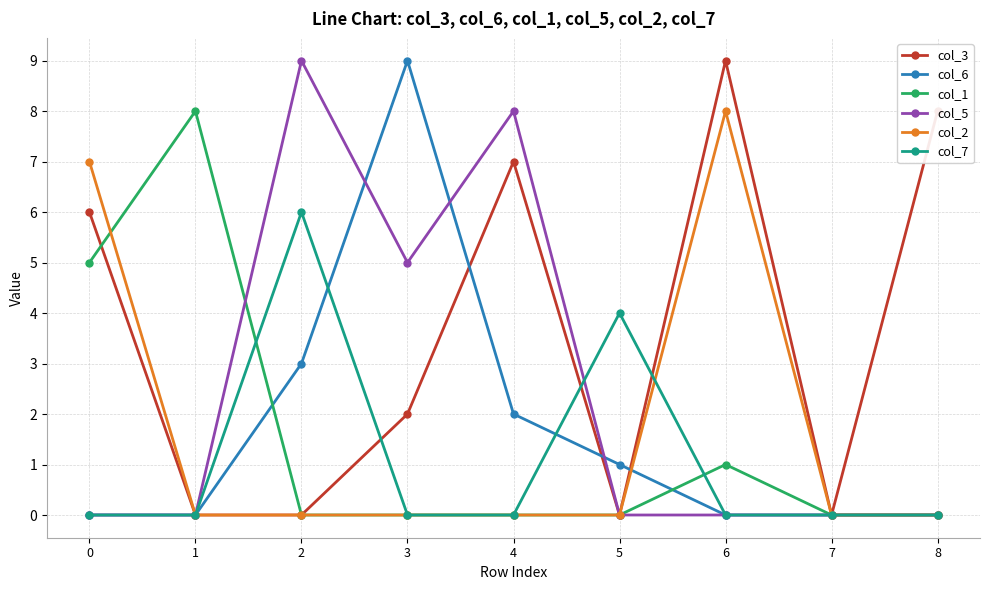

Is the value of col_3 at 6 greater than the value of col_5 at 4?

Yes